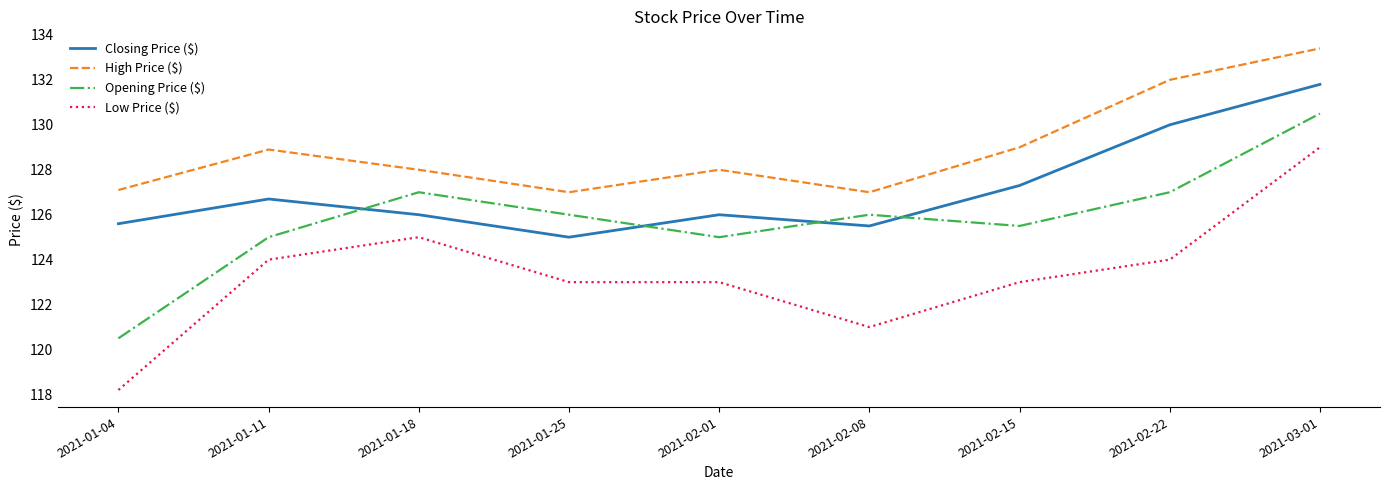

After their last crossing, which series has the higher values: Closing Price ($) or Opening Price ($)?

Closing Price ($)